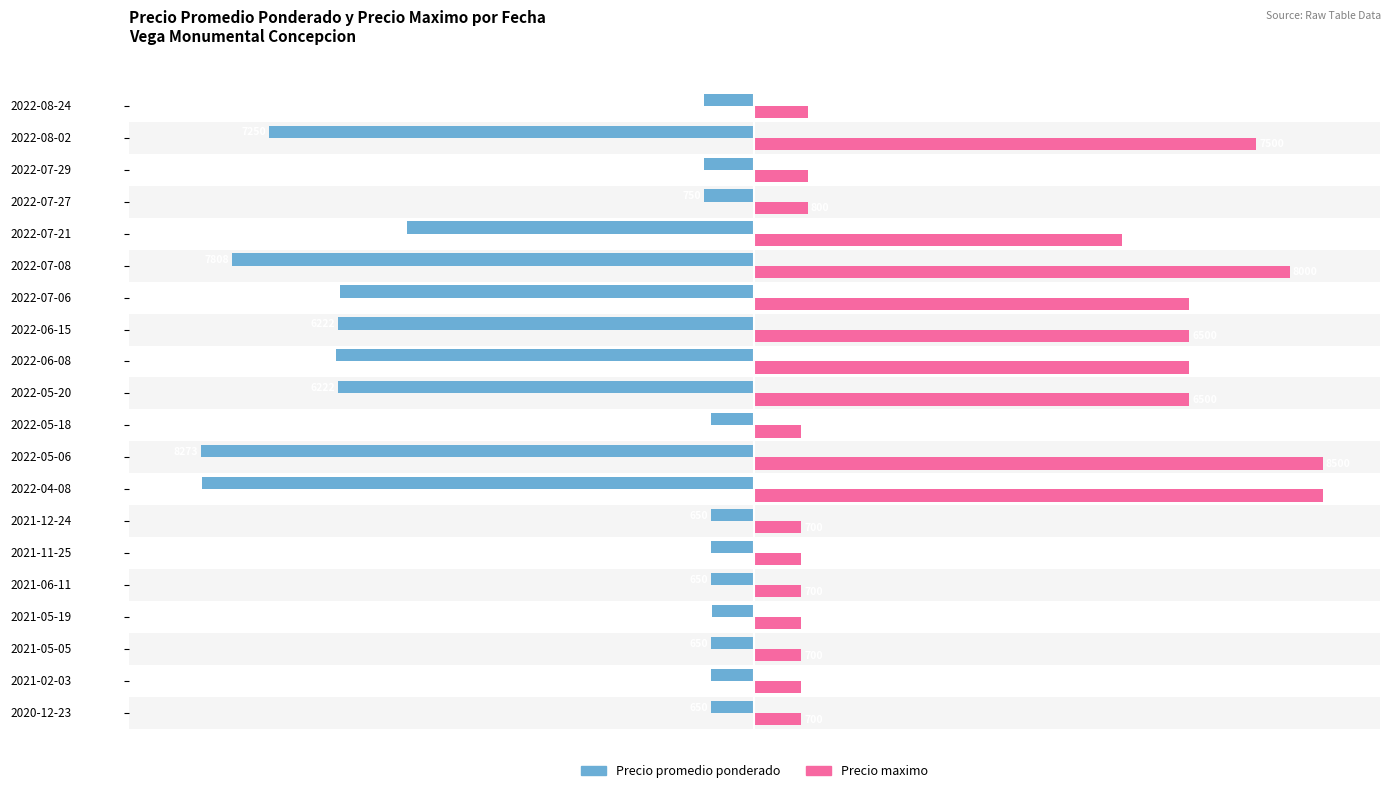

True or false: Precio promedio ponderado has a value of -3.9 at 2021-11-25.

False